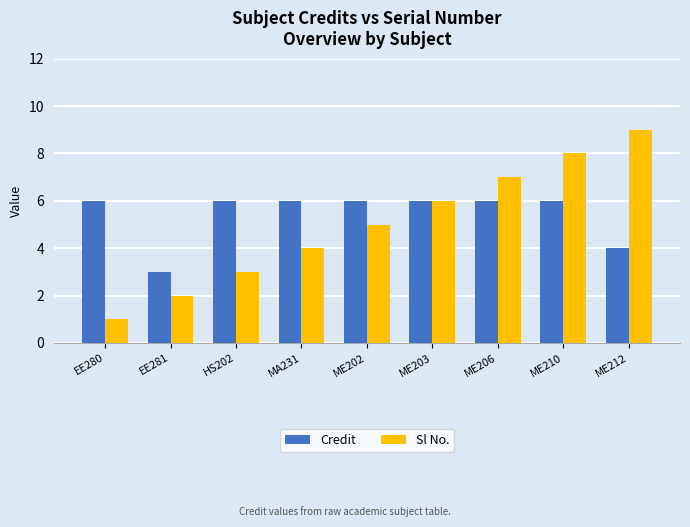

What value does the Sl No. series have at ME203?

6